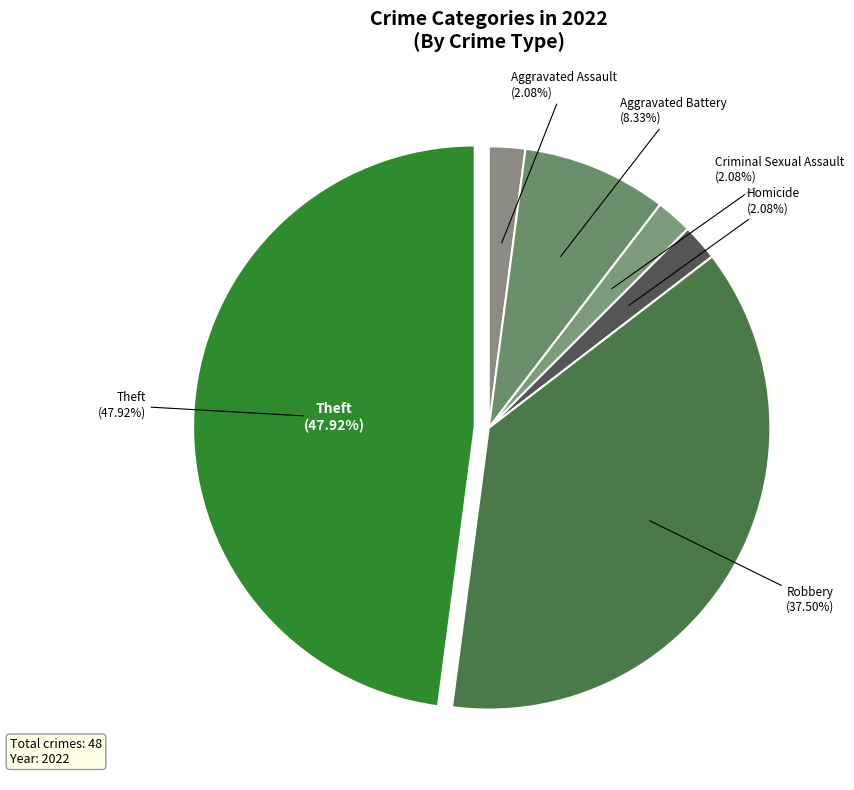

Does Theft account for over 50% of the chart?

No